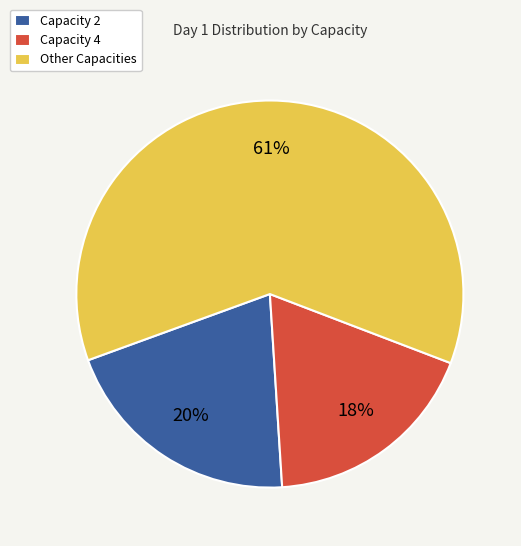

Approximately how many times larger is the value at Other Capacities compared to Capacity 2?

3.0